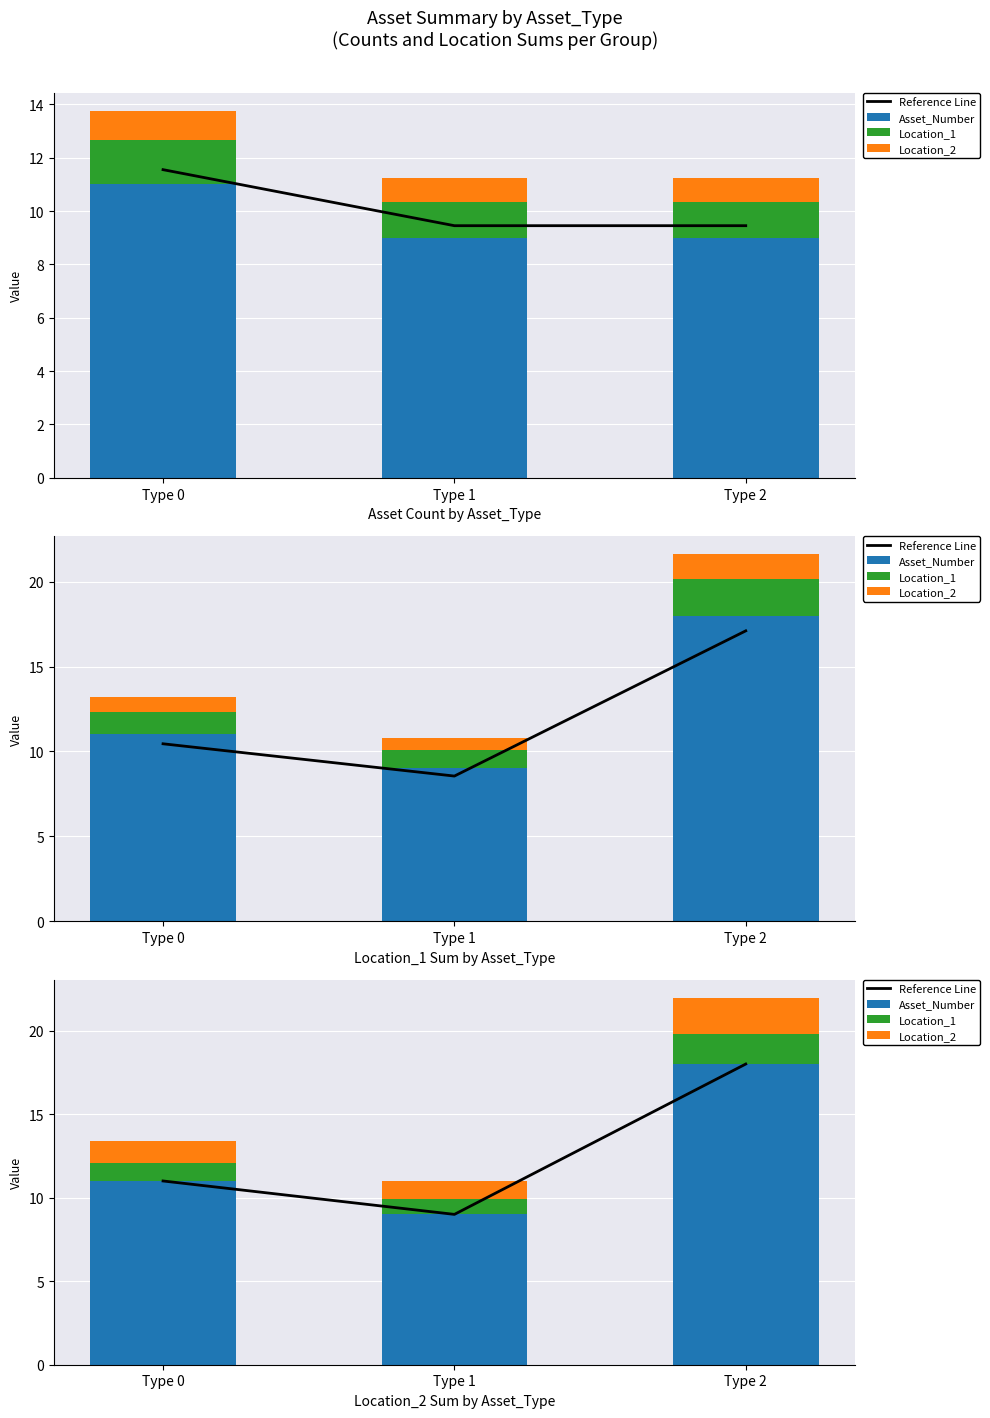

What is the total value across all series at Type 1?

20.0